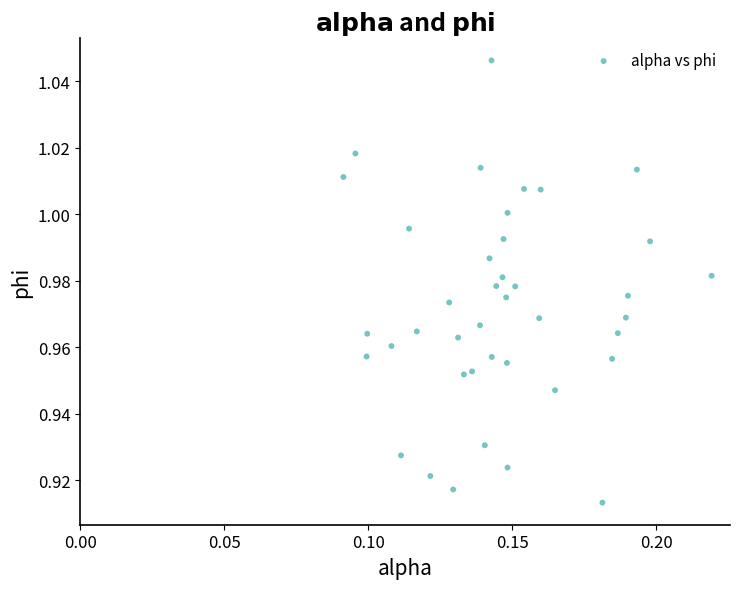

Count the number of points in this scatter plot.

40